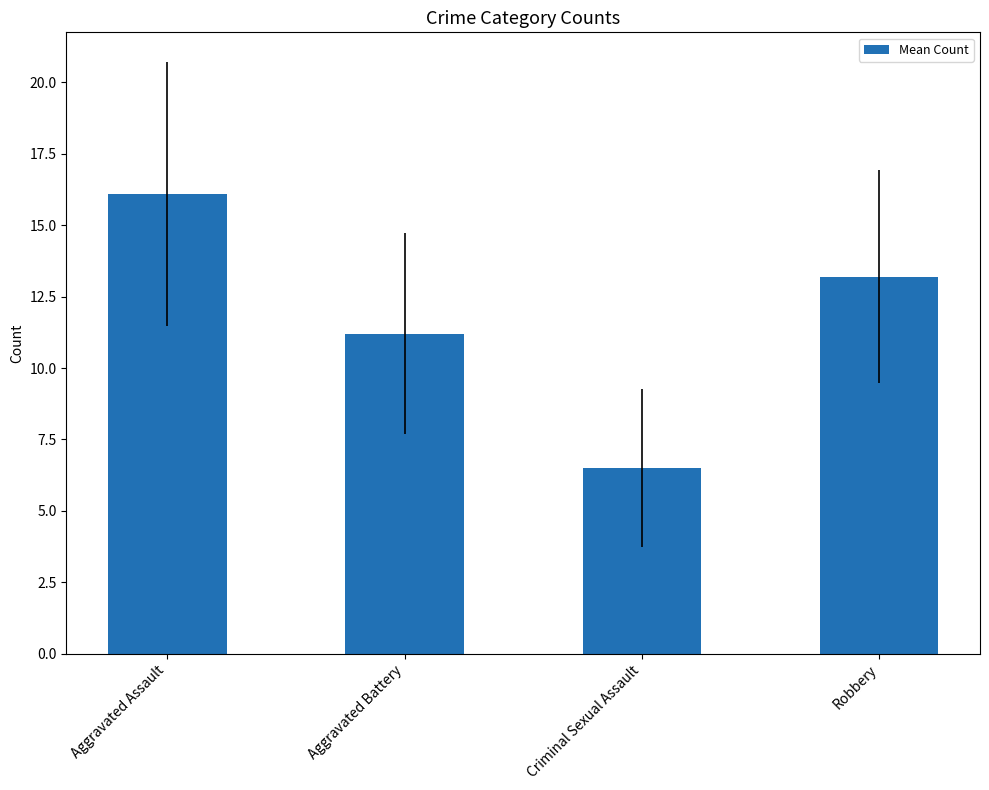

At which label is the value closest to 11?

Aggravated Battery